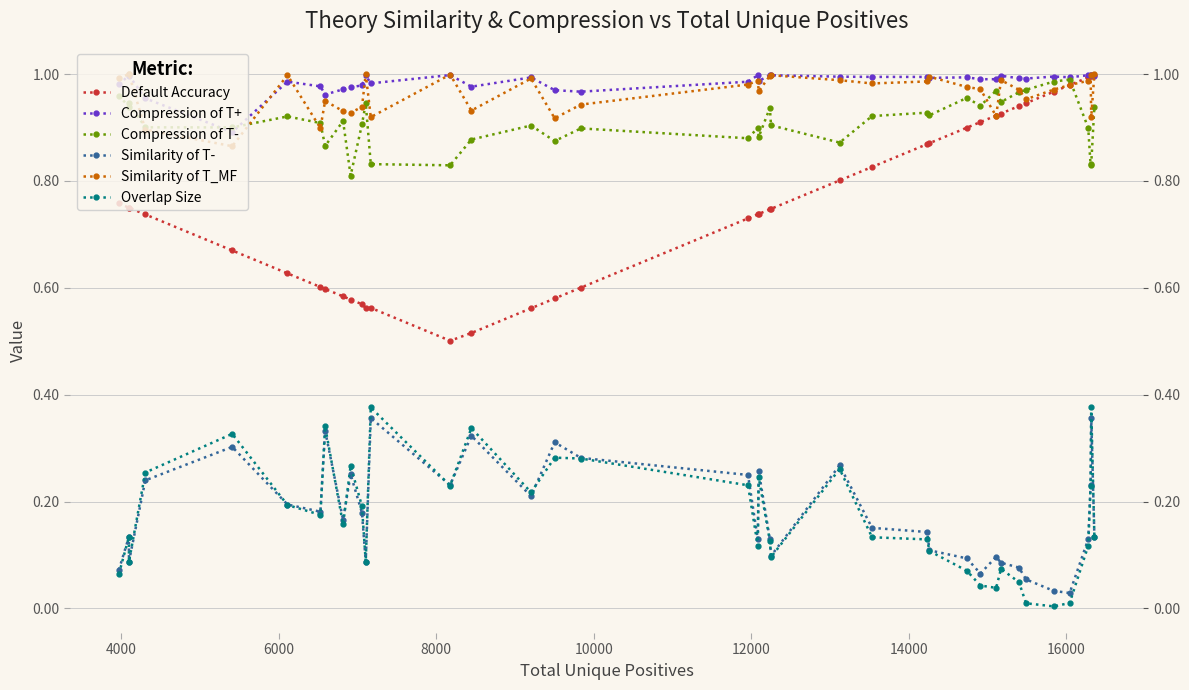

Which series has the widest spread of values?

Default Accuracy